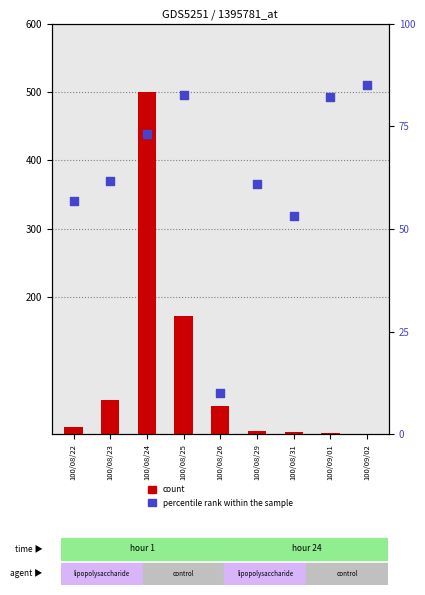

Which series contains the lowest Y value?

count